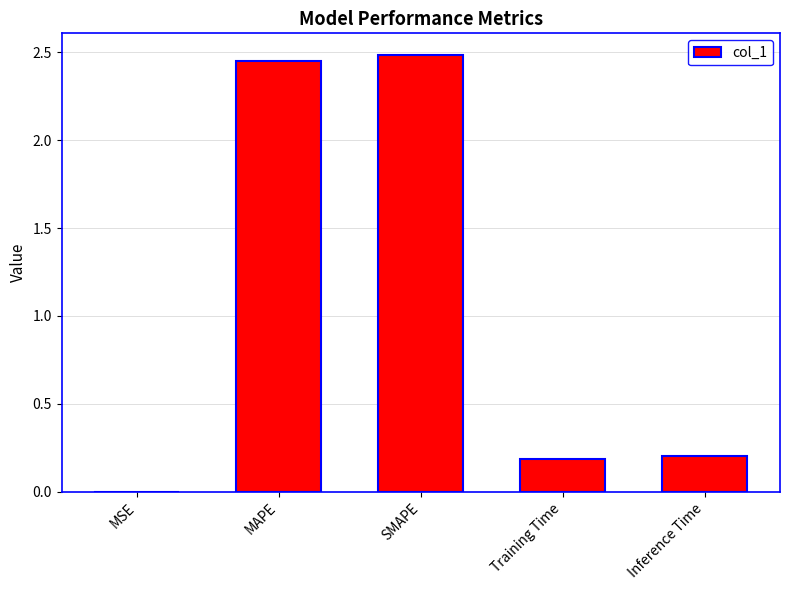

What is the average value?

1.1